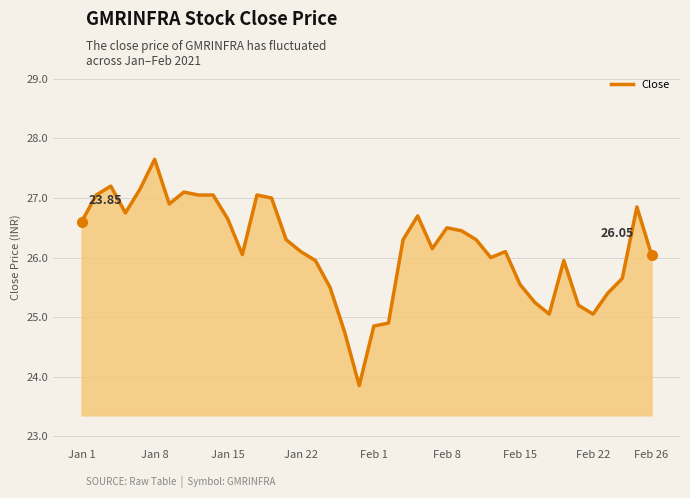

Which category has the highest value across all series?

Jan 8